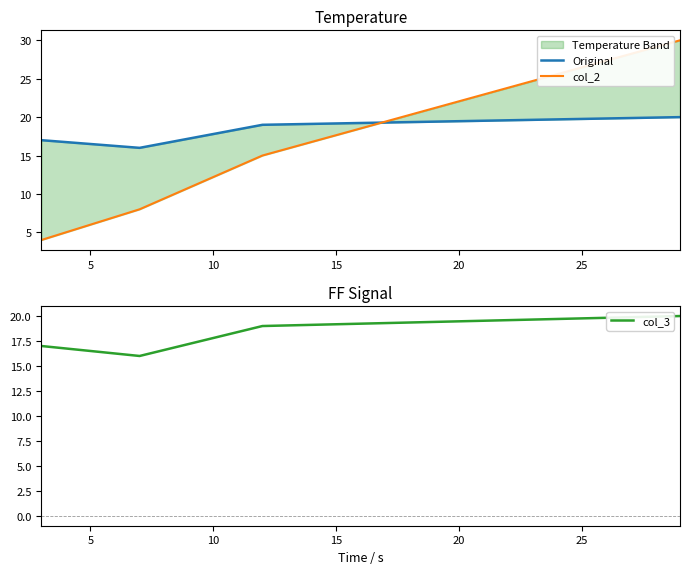

True or false: col_3 has more than 2 interior local peaks.

False